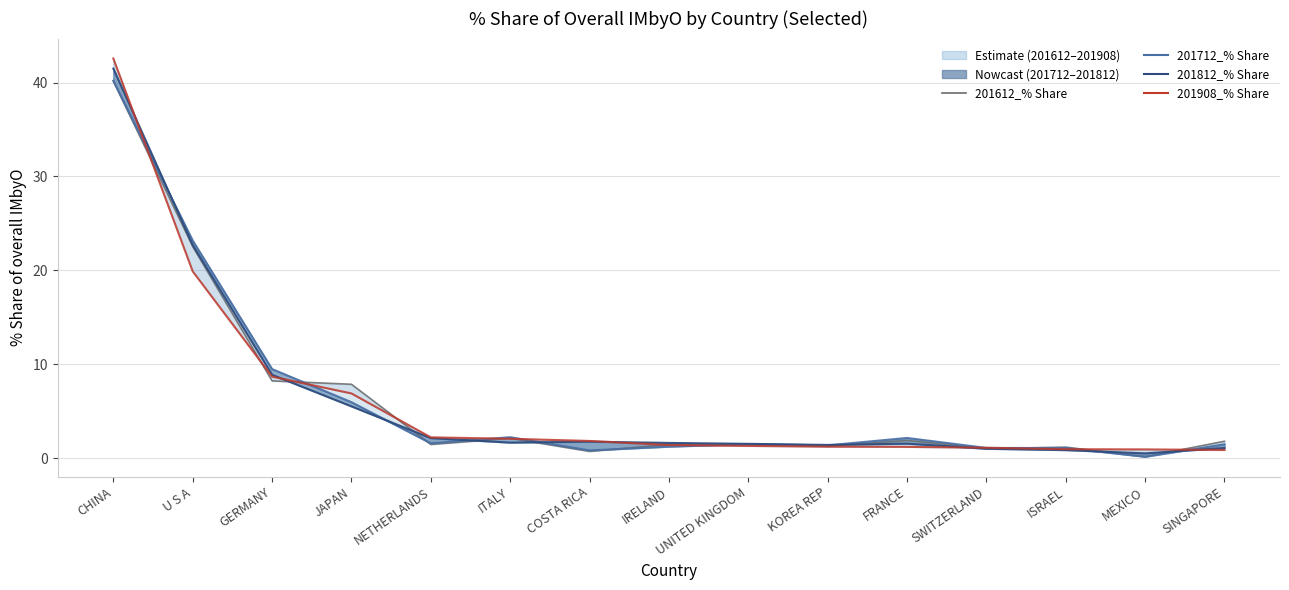

List the series in order of their overall mean, lowest first.

201908_% Share, 201612_% Share, 201712_% Share, 201812_% Share